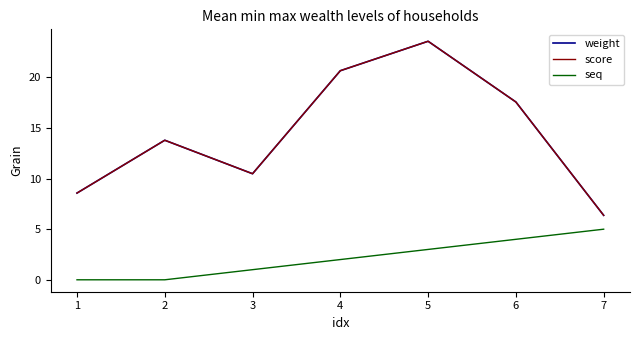

Which series has the widest spread of values?

weight